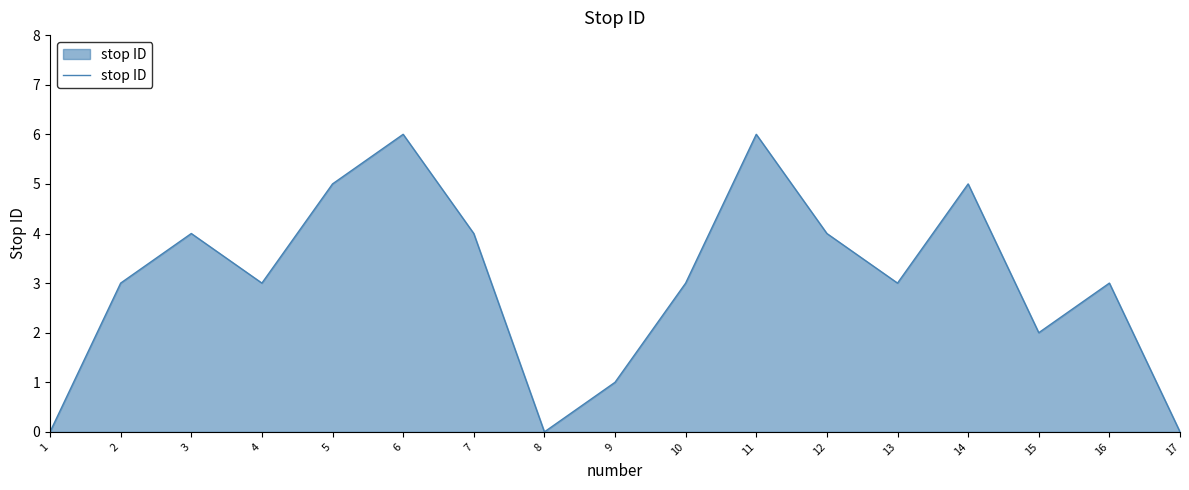

The chart shows a value of 3 at 16. True or false?

True